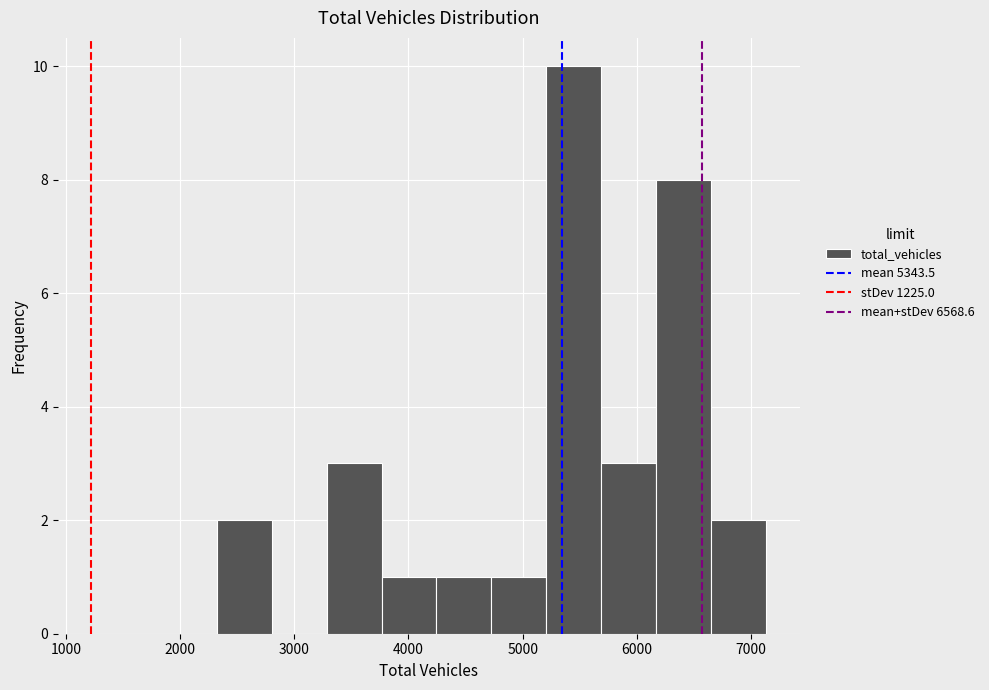

How tall is the bar that spans 5200 to 5700 on the x-axis? Neither the bar edges nor the heights are printed on the chart, so give them approximately, as read against the axes.

10